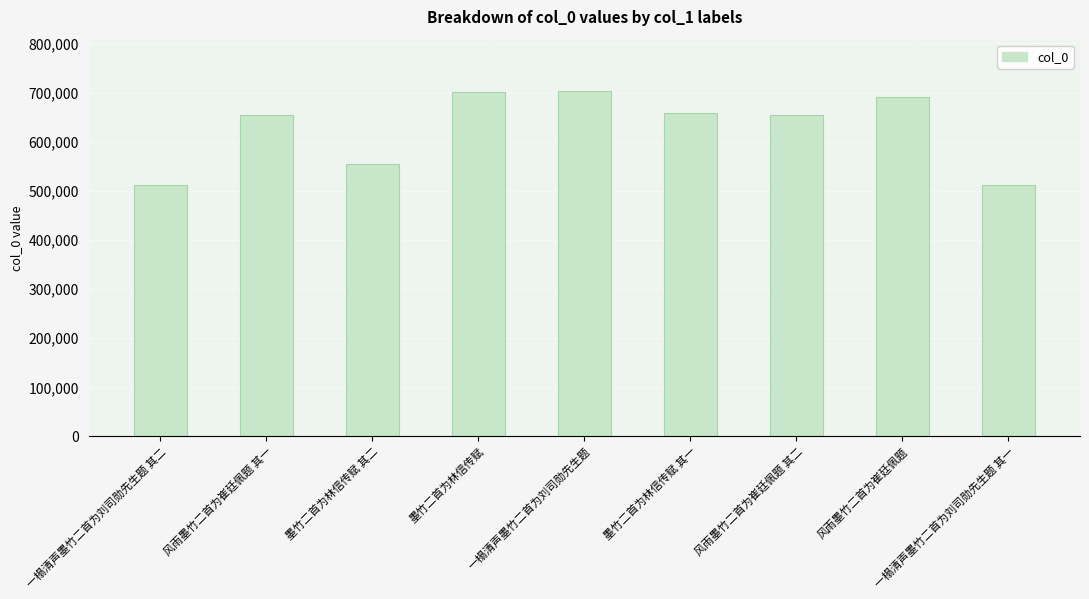

What is the average value?

626656